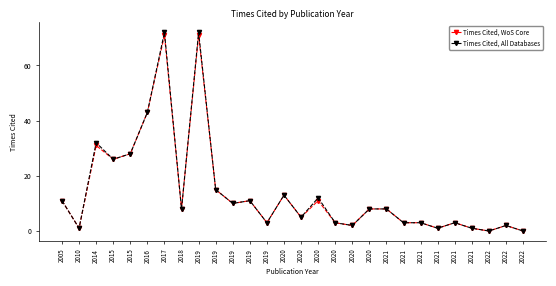

Does the chart have visible grid lines?

No